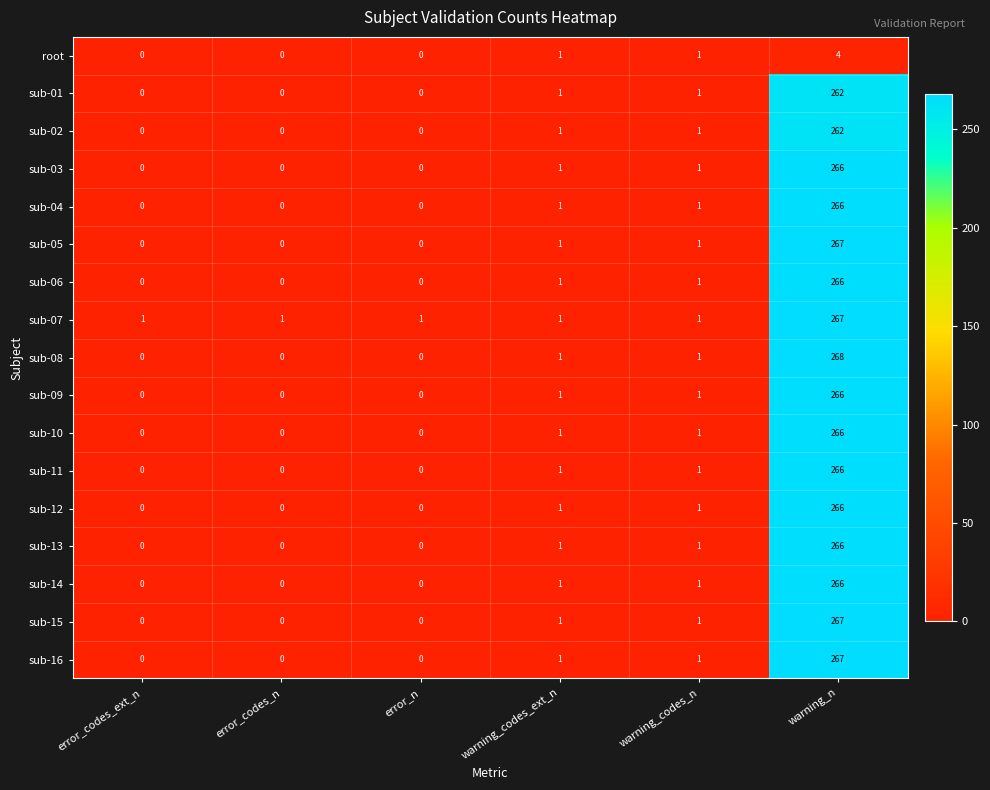

How many data points in sub-05 are less than 1?

3